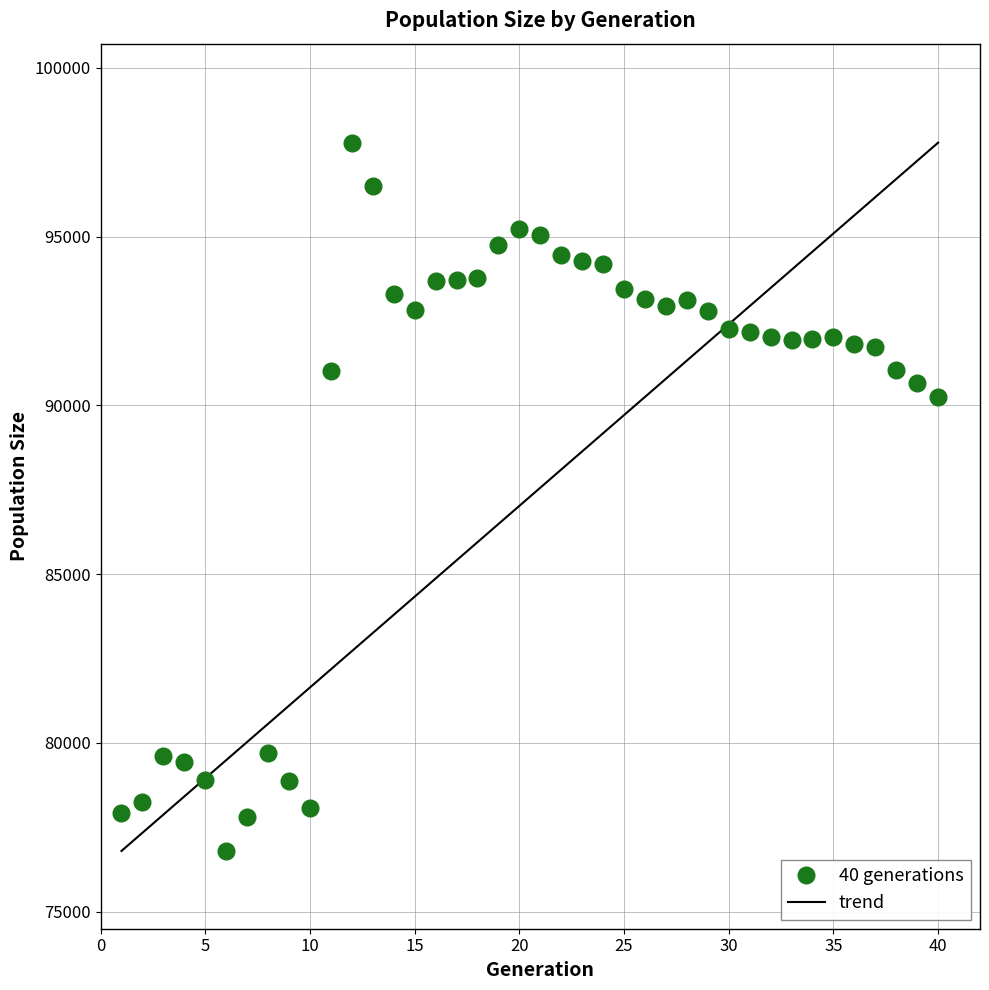

What is the range of Y values (max minus min)?

20988